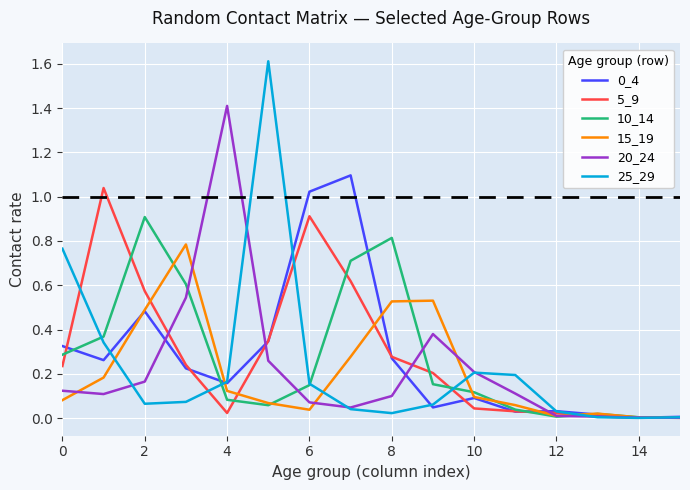

What is the sum of all 5_9 values?

4.6